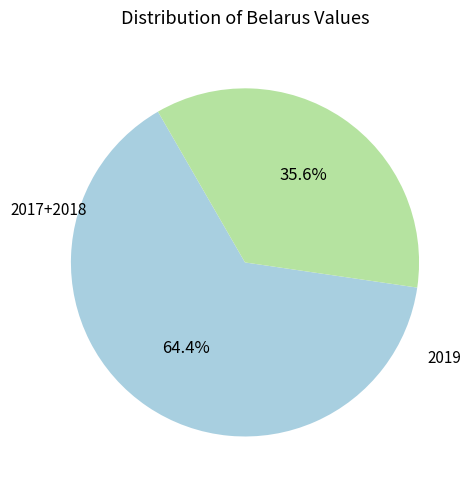

Does any single category account for the majority?

Yes